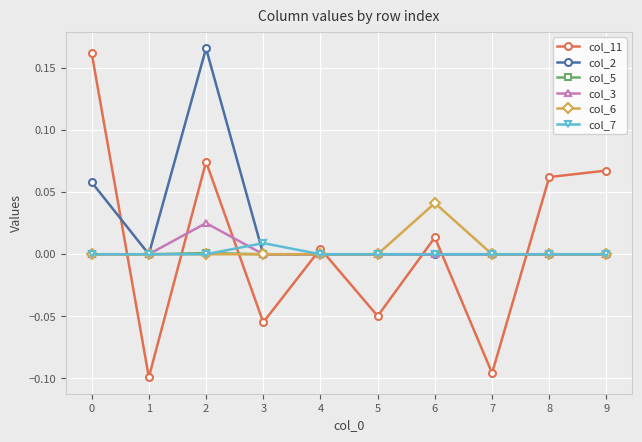

Which series has the largest total across all categories?

col_2